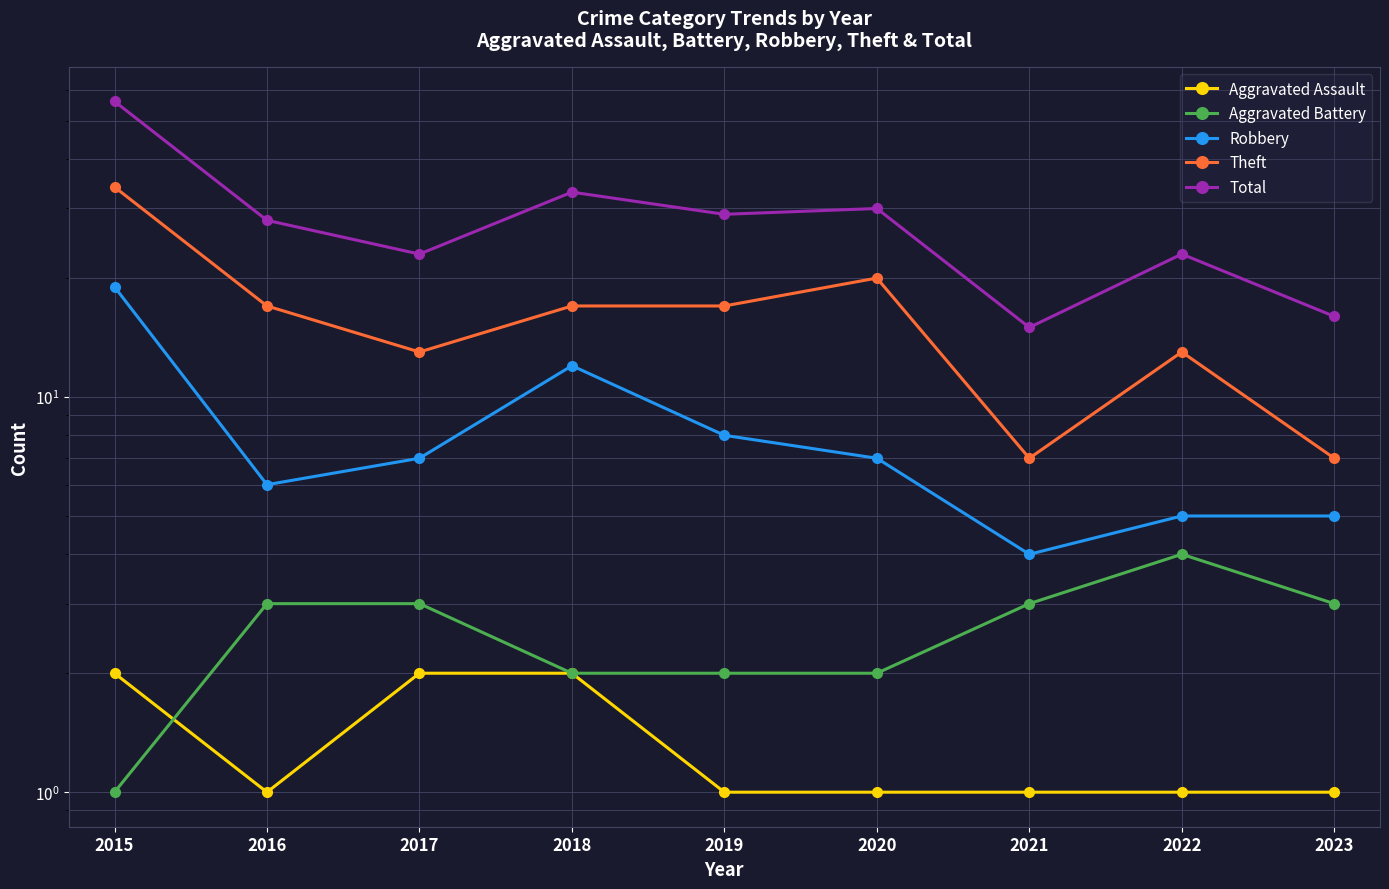

Reading left to right, extract all data points from this chart.

Aggravated Assault: 2	1	2	2	1	1	1	1	1
Aggravated Battery: 1	3	3	2	2	2	3	4	3
Robbery: 19	6	7	12	8	7	4	5	5
Theft: 34	17	13	17	17	20	7	13	7
Total: 56	28	23	33	29	30	15	23	16